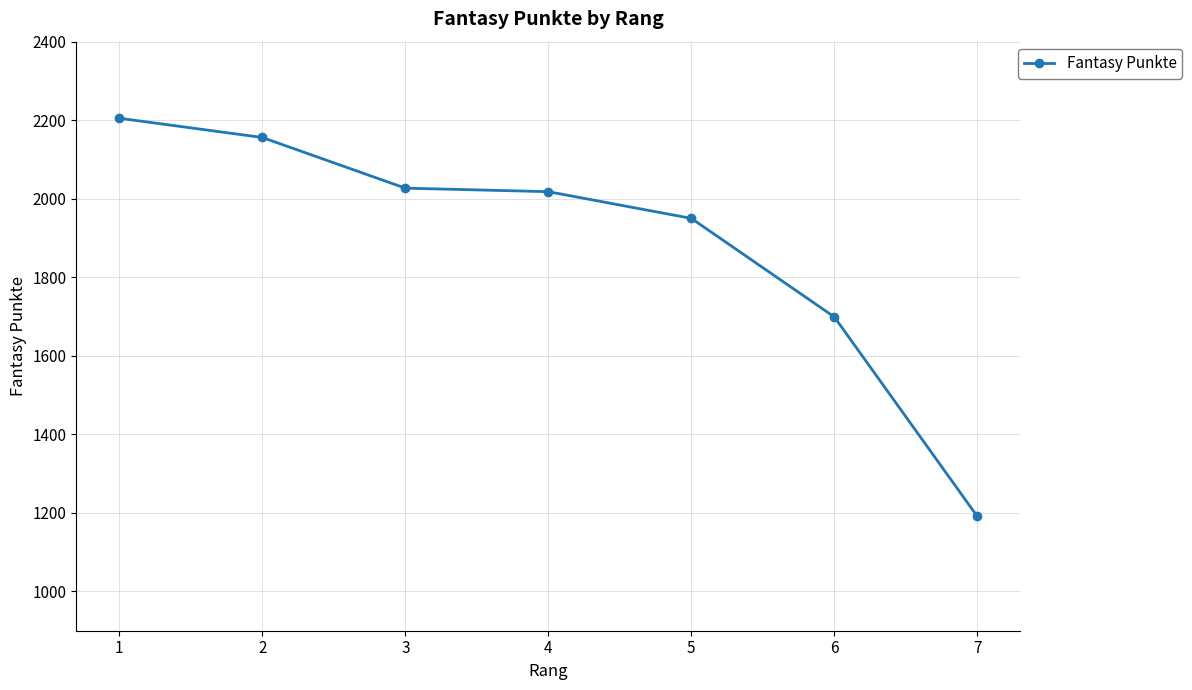

What is the sum of the values at 2 and 5?

4106